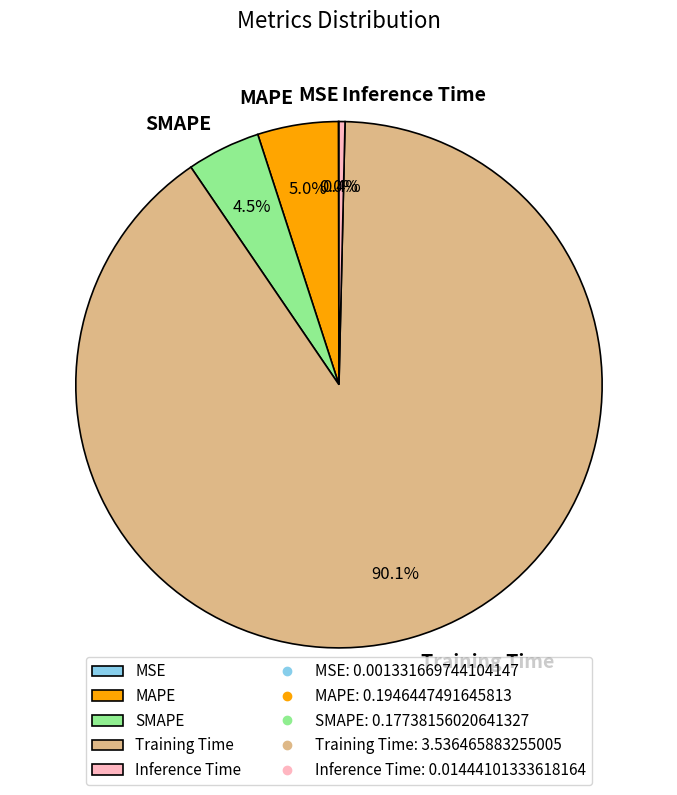

What is the largest slice in the pie chart?

Training Time